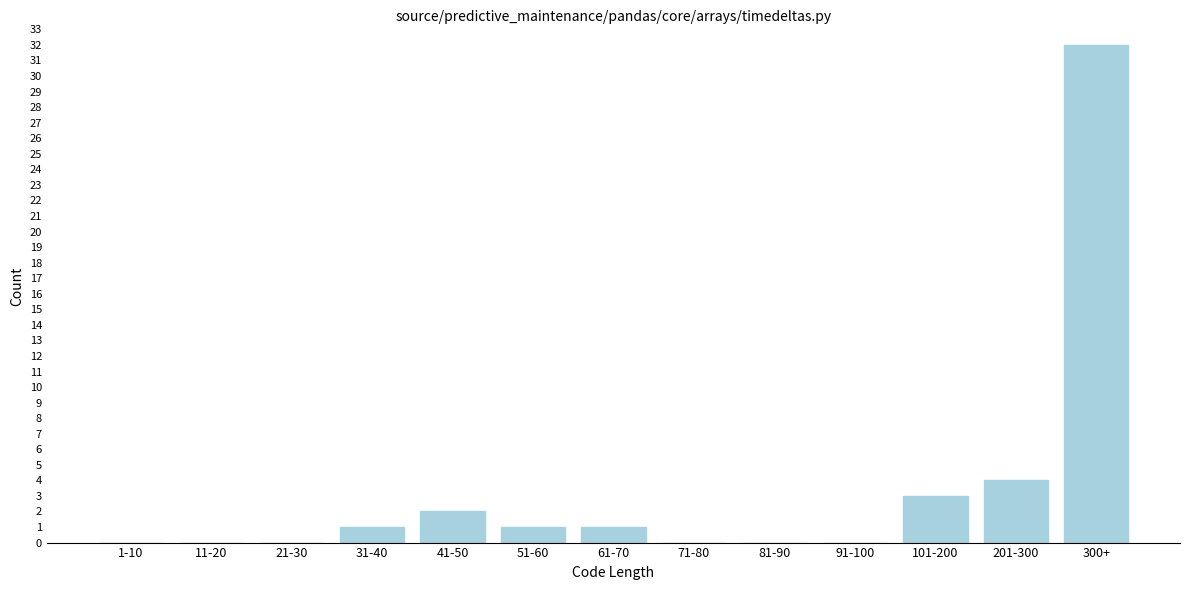

Reading left to right, transcribe all the data shown in this chart.

1-10=0	11-20=0	21-30=0	31-40=1	41-50=2	51-60=1	61-70=1	71-80=0	81-90=0	91-100=0	101-200=3	201-300=4	300+=32